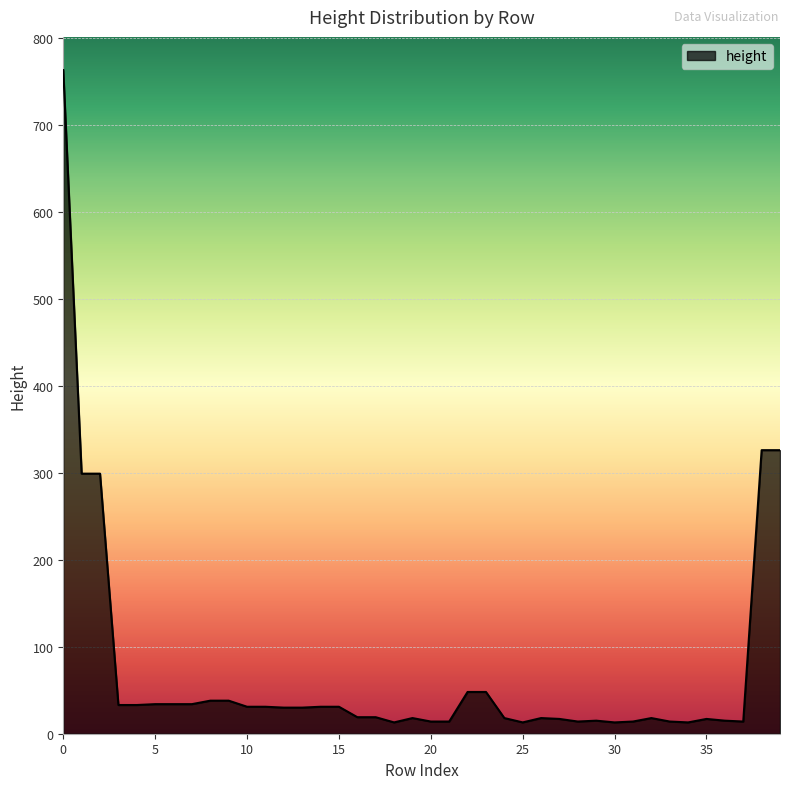

What is the greatest value displayed?

763